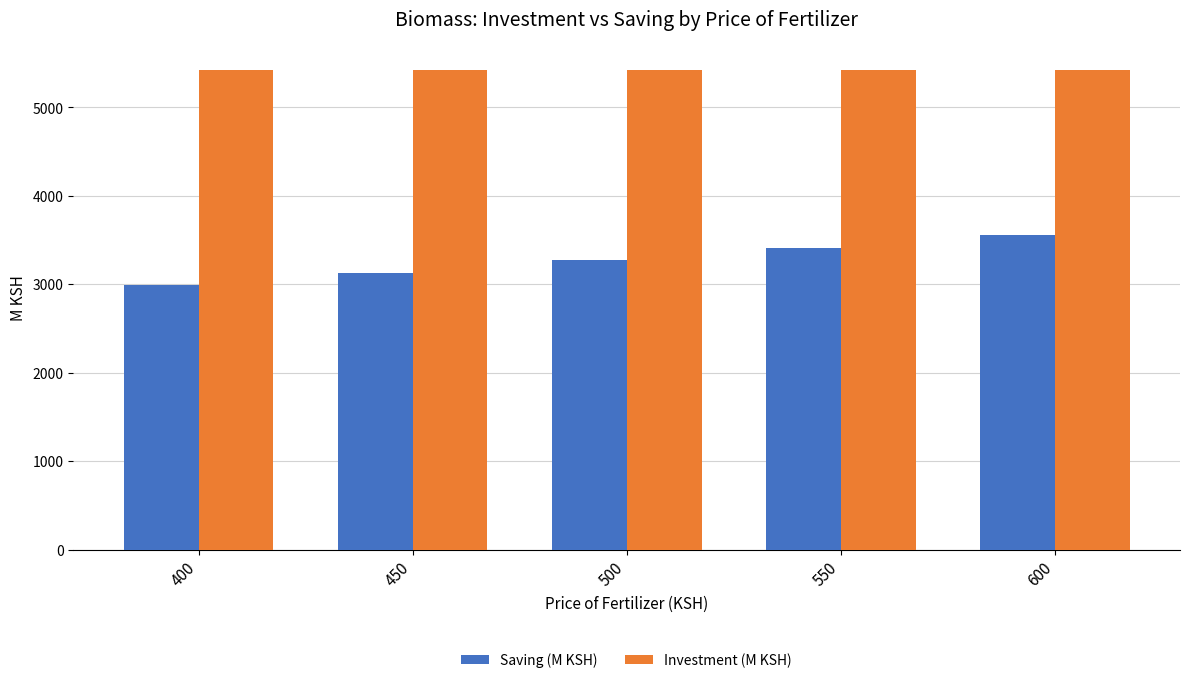

What is the approximate value of Investment (M KSH) at 600?

5421.3